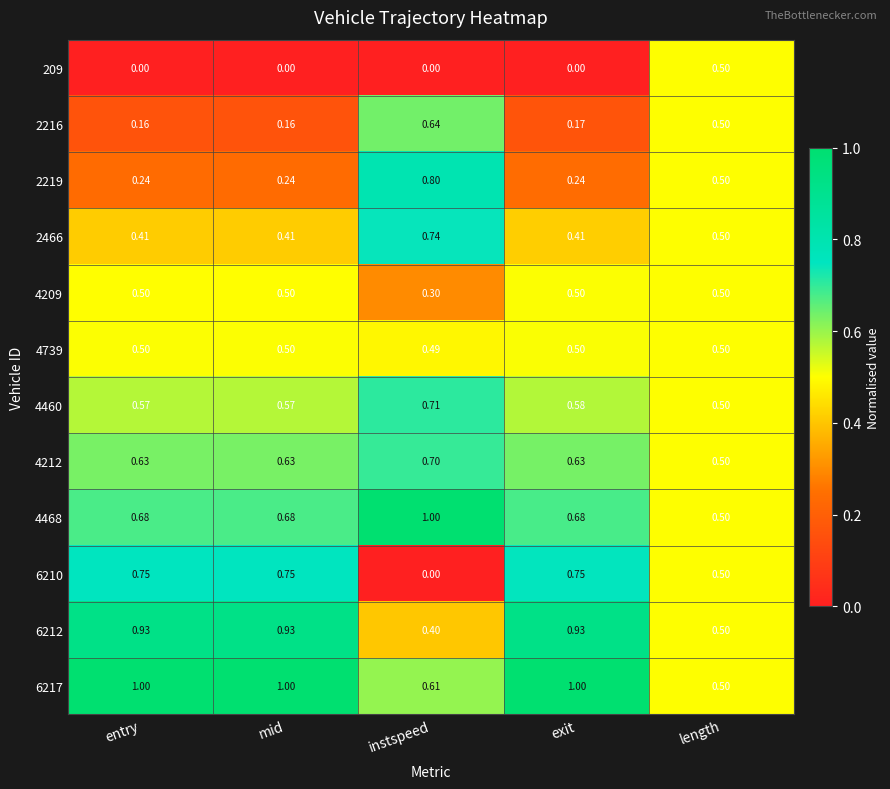

Where is 6212 nearest to the value 0?

instspeed